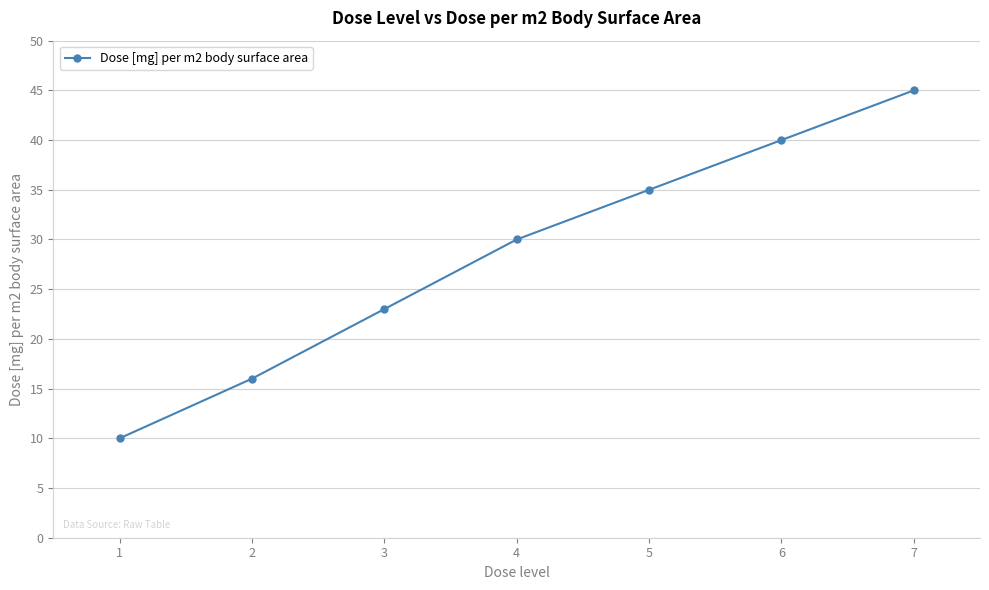

True or false: the data shows 47 at 4.

False